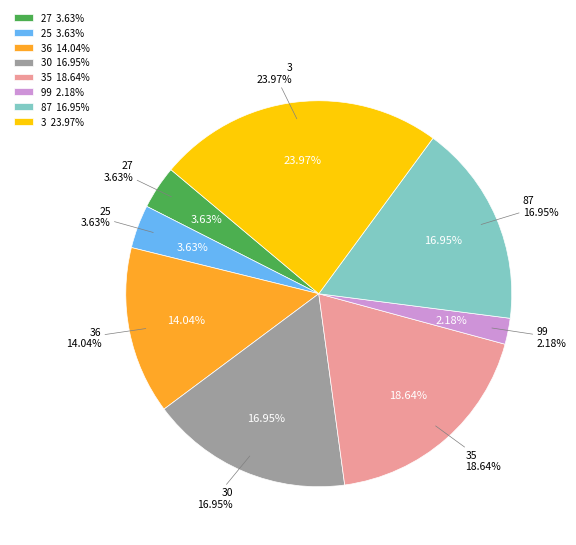

True or false: 27 accounts for 4% of the total.

True